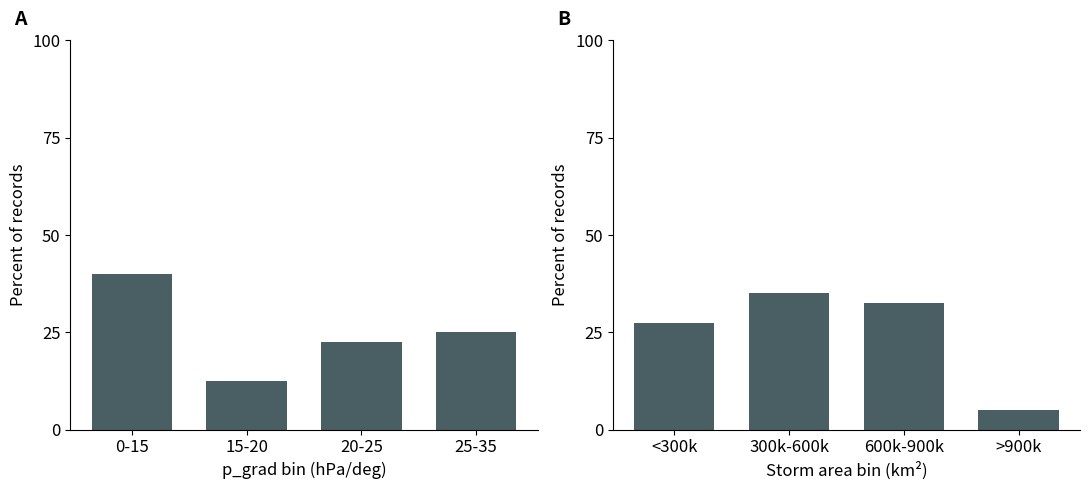

Reading left to right, extract all data points from this chart.

p_grad bins: 40.0	12.5	22.5	25.0
area bins: 27.5	35.0	32.5	5.0